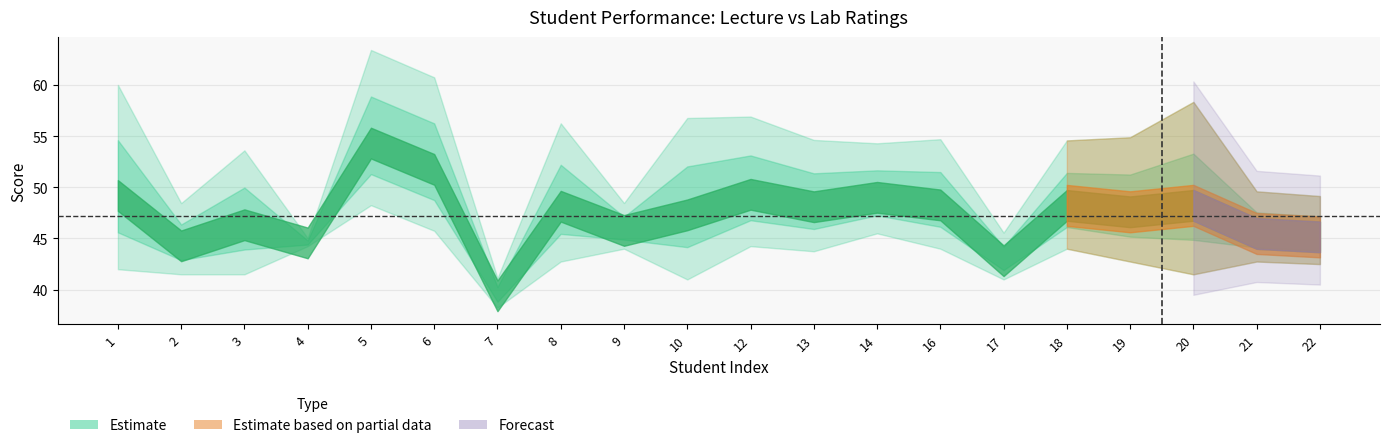

In Average, how many points are lower than both neighbors (excluding endpoints)?

7